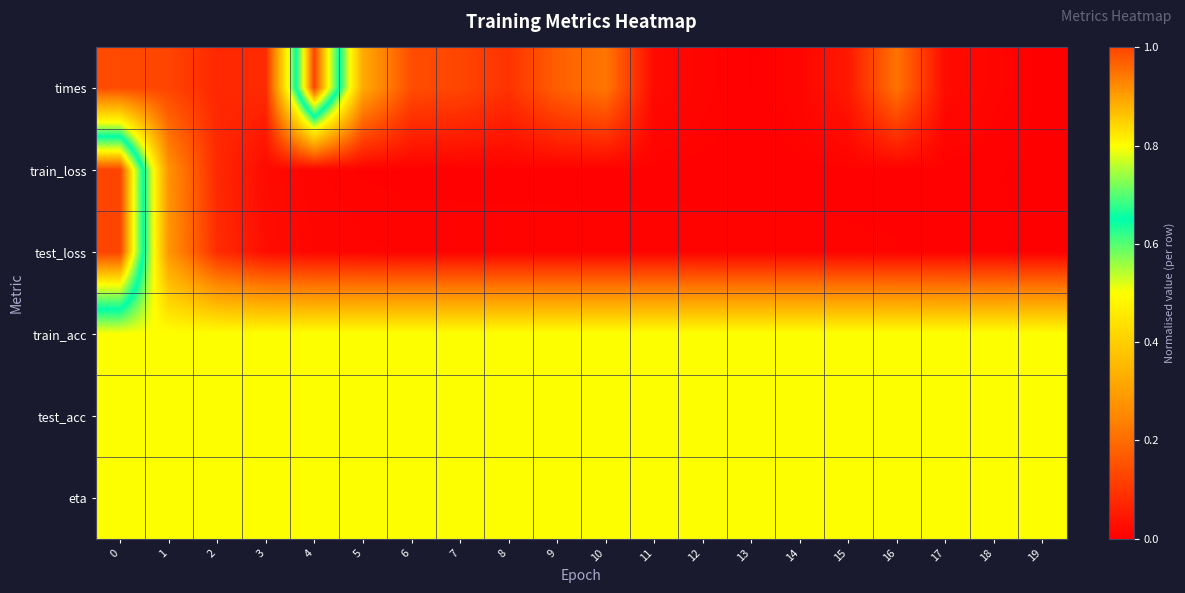

Reading right to left, list all the values displayed in this chart.

times: 19=0.0	18=0.0	17=0.0	16=0.2	15=0.0	14=0.0	13=0.0	12=0.0	11=0.0	10=0.2	9=0.2	8=0.1	7=0.1	6=0.1	5=0.3	4=1.0	3=0.1	2=0.1	1=0.1	0=0.1
train_loss: 19=0.0	18=0.0	17=0.0	16=0.0	15=0.0	14=0.0	13=0.0	12=0.0	11=0.0	10=0.0	9=0.0	8=0.0	7=0.0	6=0.0	5=0.0	4=0.0	3=0.0	2=0.1	1=0.3	0=1.0
test_loss: 19=0.0	18=0.0	17=0.0	16=0.0	15=0.0	14=0.0	13=0.0	12=0.0	11=0.0	10=0.0	9=0.0	8=0.0	7=0.0	6=0.0	5=0.0	4=0.0	3=0.0	2=0.1	1=0.3	0=1.0
train_acc: 19=0.5	18=0.5	17=0.5	16=0.5	15=0.5	14=0.5	13=0.5	12=0.5	11=0.5	10=0.5	9=0.5	8=0.5	7=0.5	6=0.5	5=0.5	4=0.5	3=0.5	2=0.5	1=0.5	0=0.5
test_acc: 19=0.5	18=0.5	17=0.5	16=0.5	15=0.5	14=0.5	13=0.5	12=0.5	11=0.5	10=0.5	9=0.5	8=0.5	7=0.5	6=0.5	5=0.5	4=0.5	3=0.5	2=0.5	1=0.5	0=0.5
eta: 19=0.5	18=0.5	17=0.5	16=0.5	15=0.5	14=0.5	13=0.5	12=0.5	11=0.5	10=0.5	9=0.5	8=0.5	7=0.5	6=0.5	5=0.5	4=0.5	3=0.5	2=0.5	1=0.5	0=0.5